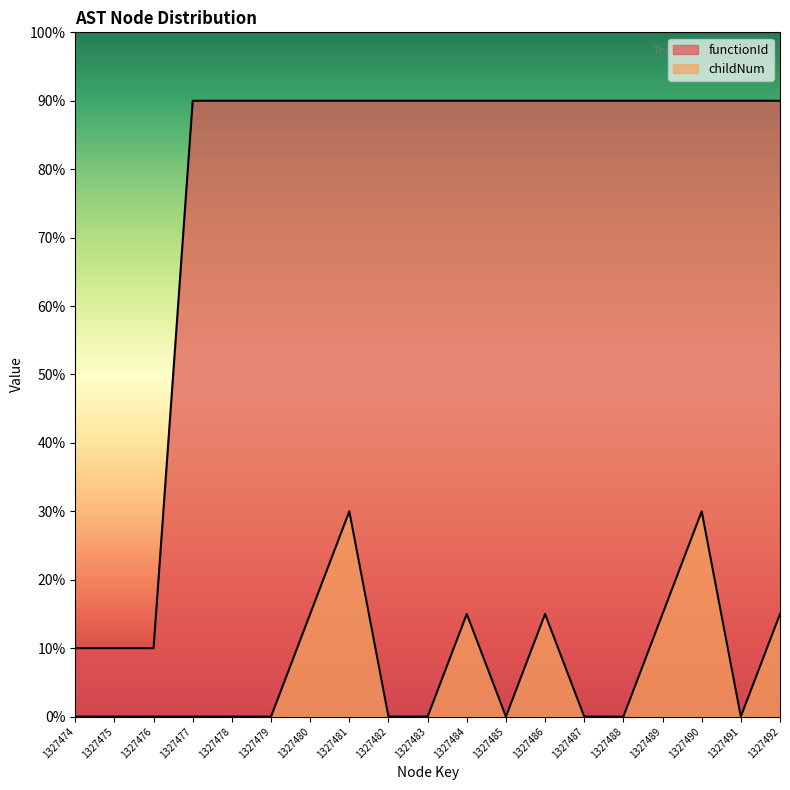

Reading left to right, what are all the values shown in this chart?

functionId: 1327474=10	1327475=10	1327476=10	1327477=90	1327478=90	1327479=90	1327480=90	1327481=90	1327482=90	1327483=90	1327484=90	1327485=90	1327486=90	1327487=90	1327488=90	1327489=90	1327490=90	1327491=90	1327492=90
childNum: 1327474=0	1327475=0	1327476=0	1327477=0	1327478=0	1327479=0	1327480=15	1327481=30	1327482=0	1327483=0	1327484=15	1327485=0	1327486=15	1327487=0	1327488=0	1327489=15	1327490=30	1327491=0	1327492=15